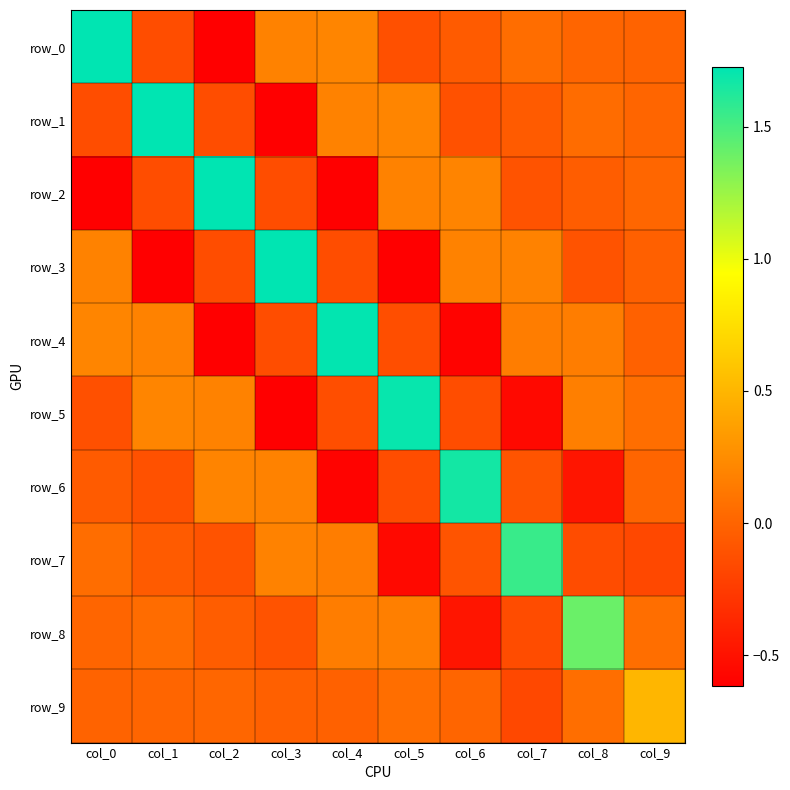

Reading right to left, what are all the values shown in this chart?

row_0: col_9=-0.0	col_8=0.0	col_7=0.1	col_6=-0.1	col_5=-0.1	col_4=0.2	col_3=0.2	col_2=-0.6	col_1=-0.1	col_0=1.7
row_1: col_9=0.0	col_8=0.0	col_7=-0.1	col_6=-0.1	col_5=0.2	col_4=0.2	col_3=-0.6	col_2=-0.1	col_1=1.7	col_0=-0.1
row_2: col_9=0.0	col_8=-0.0	col_7=-0.1	col_6=0.2	col_5=0.2	col_4=-0.6	col_3=-0.1	col_2=1.7	col_1=-0.1	col_0=-0.6
row_3: col_9=-0.0	col_8=-0.1	col_7=0.2	col_6=0.2	col_5=-0.6	col_4=-0.1	col_3=1.7	col_2=-0.1	col_1=-0.6	col_0=0.2
row_4: col_9=-0.0	col_8=0.2	col_7=0.2	col_6=-0.6	col_5=-0.1	col_4=1.7	col_3=-0.1	col_2=-0.6	col_1=0.2	col_0=0.2
row_5: col_9=0.1	col_8=0.2	col_7=-0.6	col_6=-0.1	col_5=1.7	col_4=-0.1	col_3=-0.6	col_2=0.2	col_1=0.2	col_0=-0.1
row_6: col_9=0.0	col_8=-0.5	col_7=-0.1	col_6=1.7	col_5=-0.1	col_4=-0.6	col_3=0.2	col_2=0.2	col_1=-0.1	col_0=-0.1
row_7: col_9=-0.2	col_8=-0.1	col_7=1.6	col_6=-0.1	col_5=-0.6	col_4=0.2	col_3=0.2	col_2=-0.1	col_1=-0.1	col_0=0.1
row_8: col_9=0.1	col_8=1.4	col_7=-0.1	col_6=-0.5	col_5=0.2	col_4=0.2	col_3=-0.1	col_2=-0.0	col_1=0.0	col_0=0.0
row_9: col_9=0.5	col_8=0.1	col_7=-0.2	col_6=0.0	col_5=0.1	col_4=-0.0	col_3=-0.0	col_2=0.0	col_1=0.0	col_0=-0.0